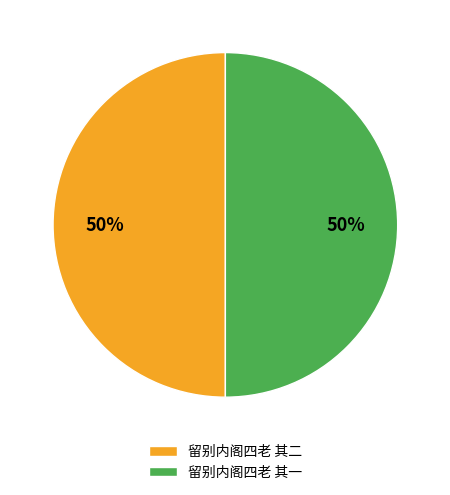

Is it true that 留别内阁四老 其一 is 50% of the pie?

True